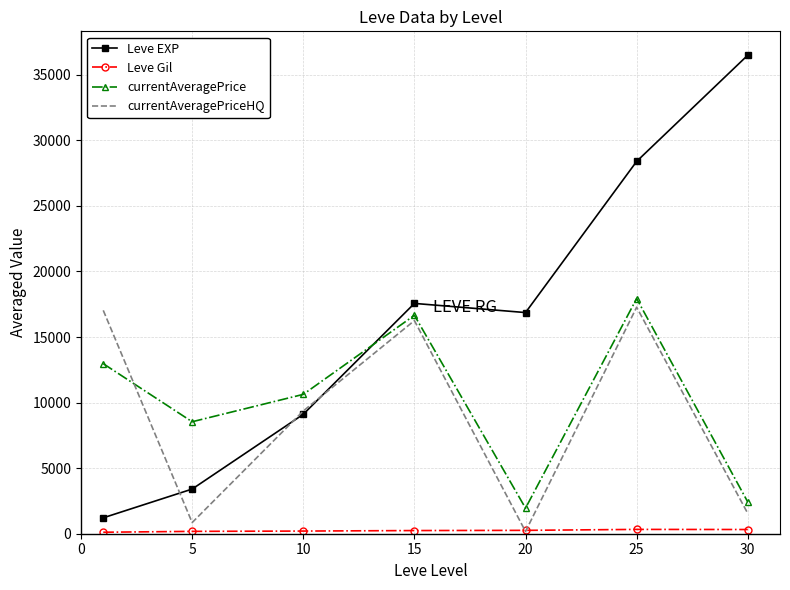

Which series has the largest total across all categories?

Leve EXP